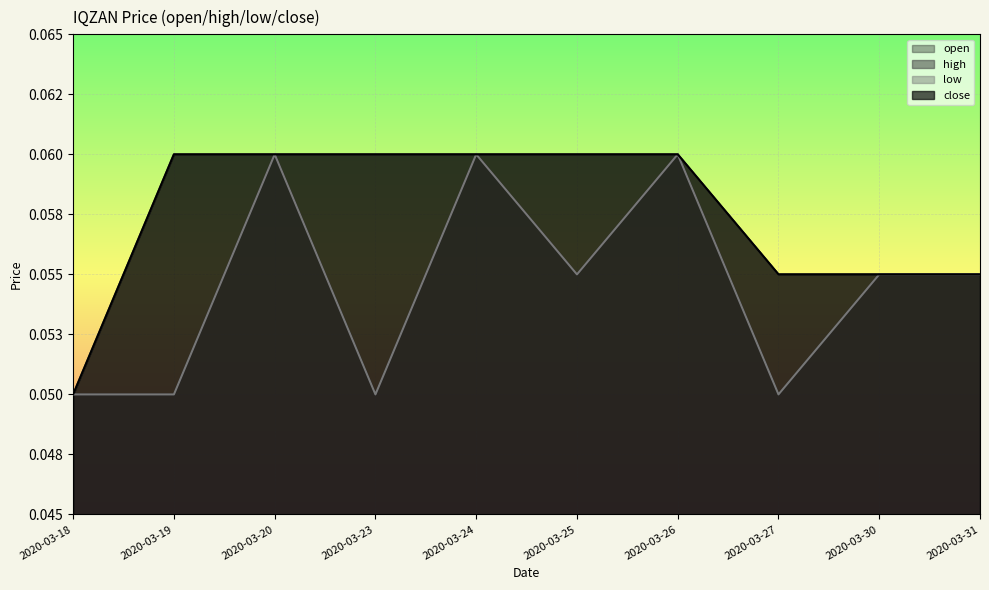

What is the value of the high point at the 10th from the left?

0.1